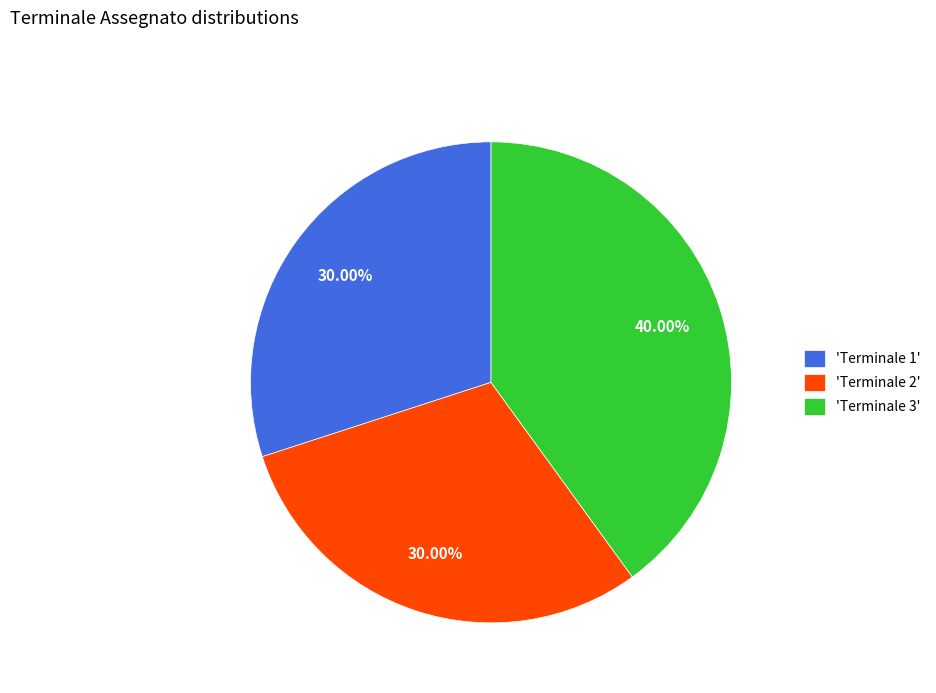

Is the sum of 'Terminale 1' and 'Terminale 3' greater than half?

Yes